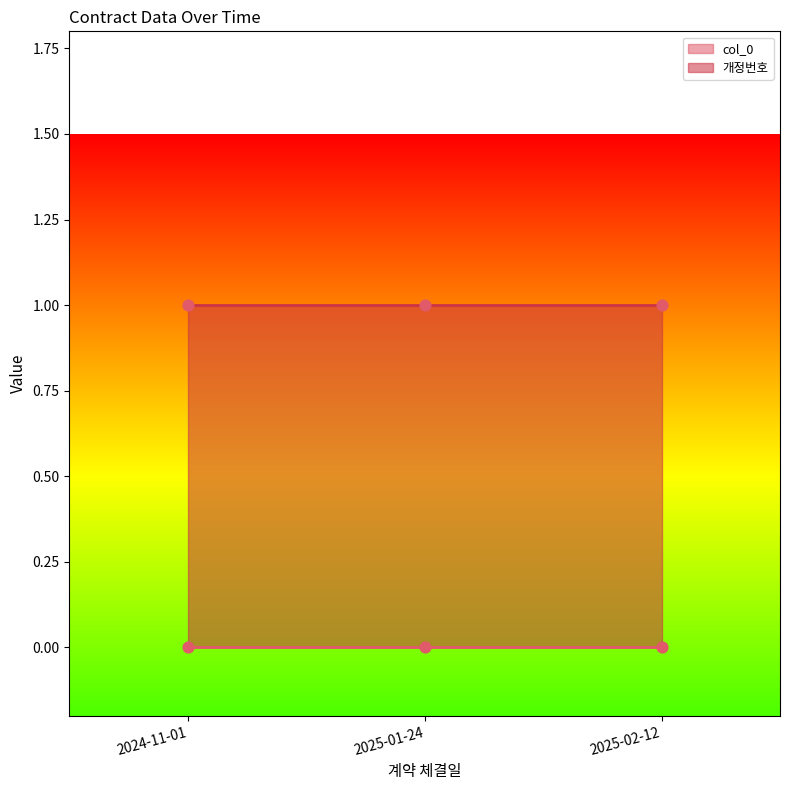

What are all the series names shown in the legend?

col_0, 개정번호